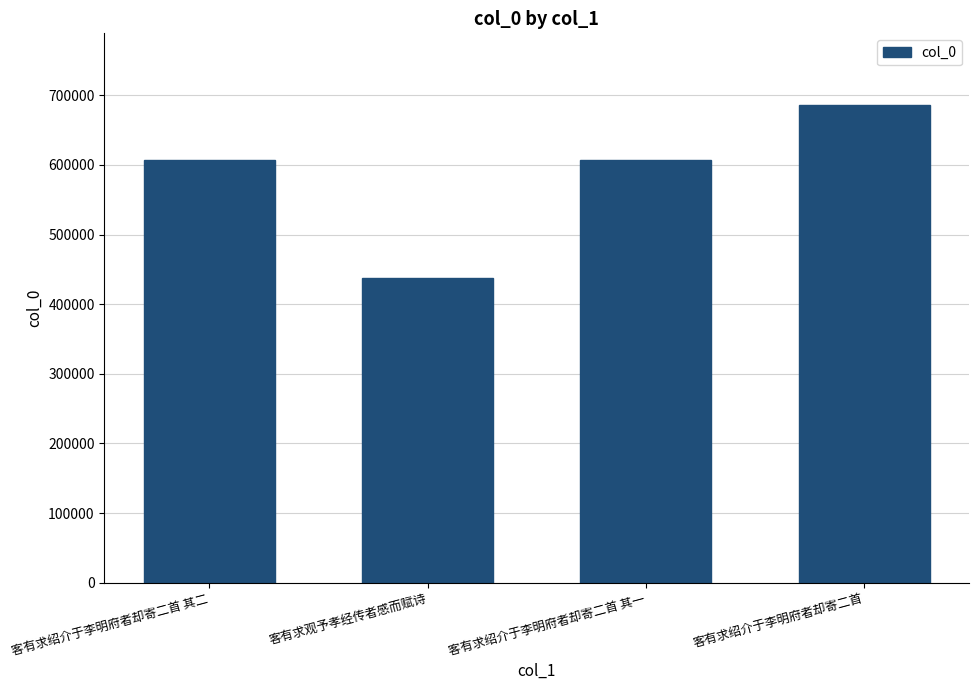

Is it true that the value at 客有求绍介于李明府者却寄二首 其二 is 265369?

False